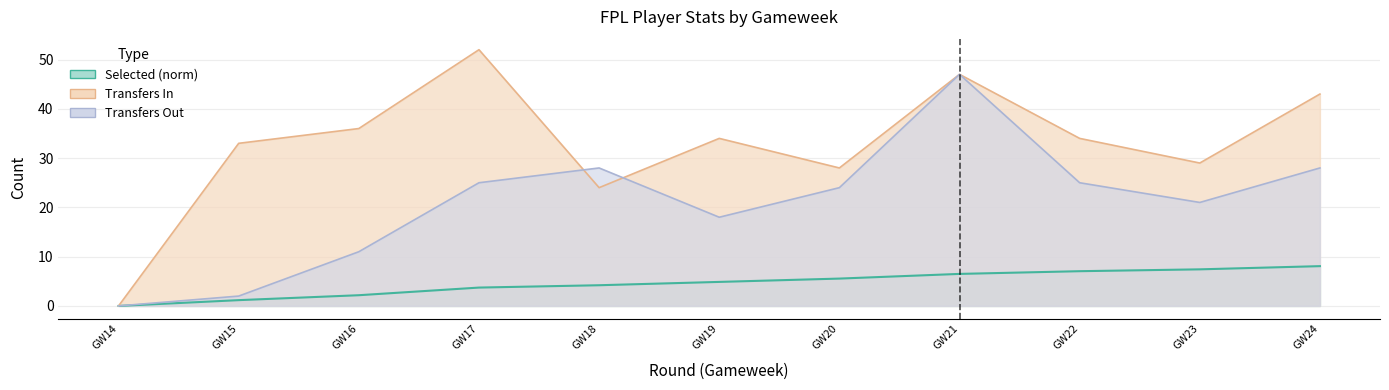

At which category does transfers_out reach its first local peak?

GW18